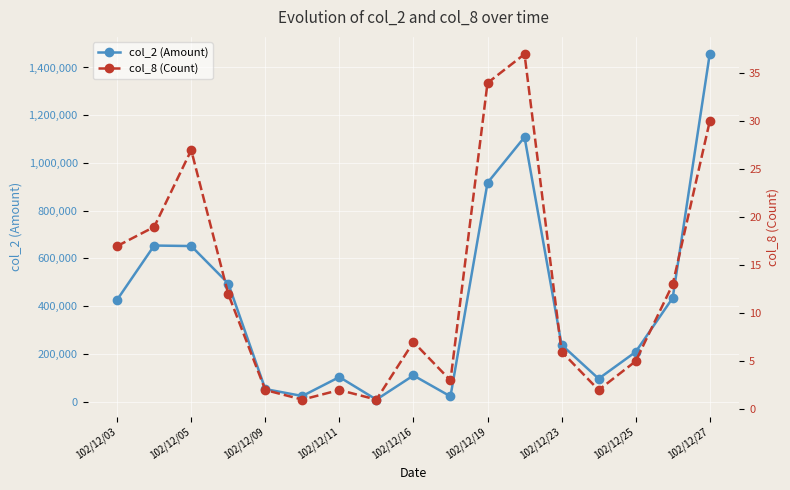

List the series in order of their overall mean, lowest first.

col_8 (Count), col_2 (Amount)